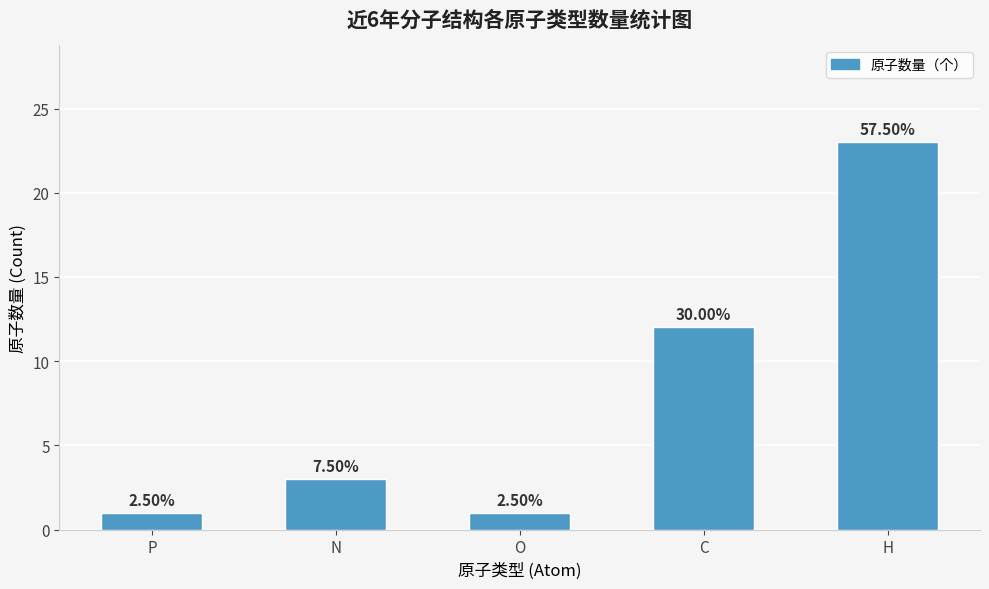

Rank the categories by value from highest to lowest.

H, C, N, P, O